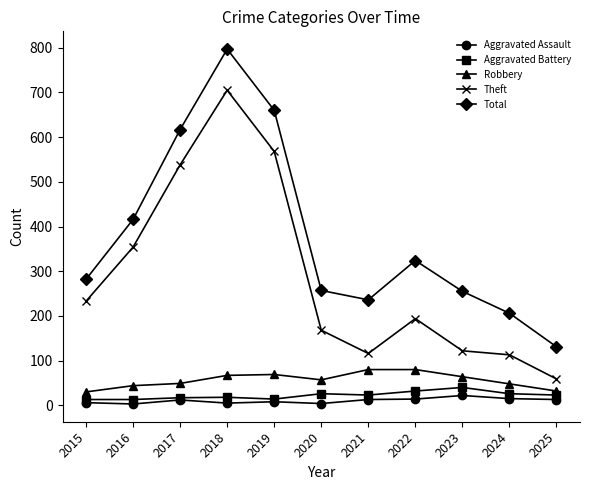

How many lines are shown in the chart?

5